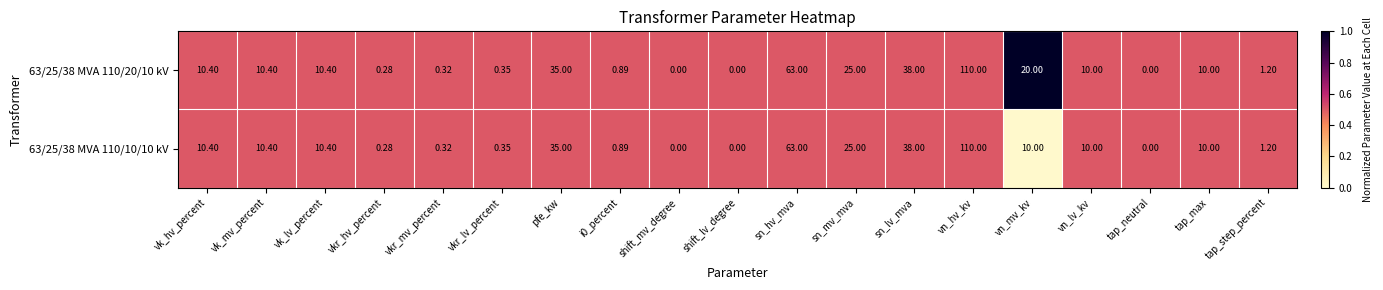

At which label does 63/25/38 MVA 110/10/10 kV reach its peak?

vn_hv_kv